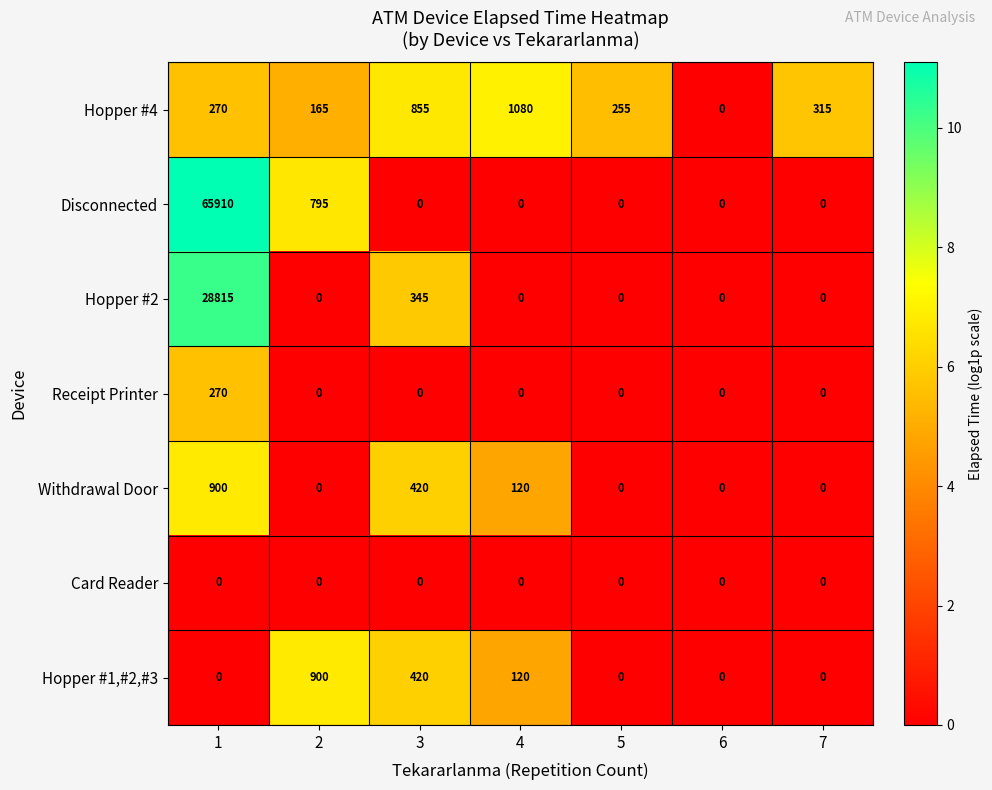

What is the maximum value shown in the chart?

65910